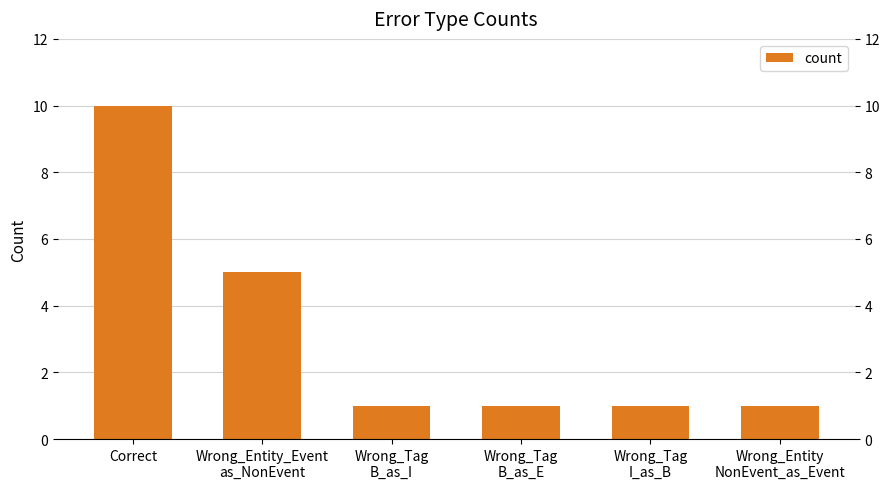

The value at Wrong_Tag
B_as_E is 1. True or false?

True